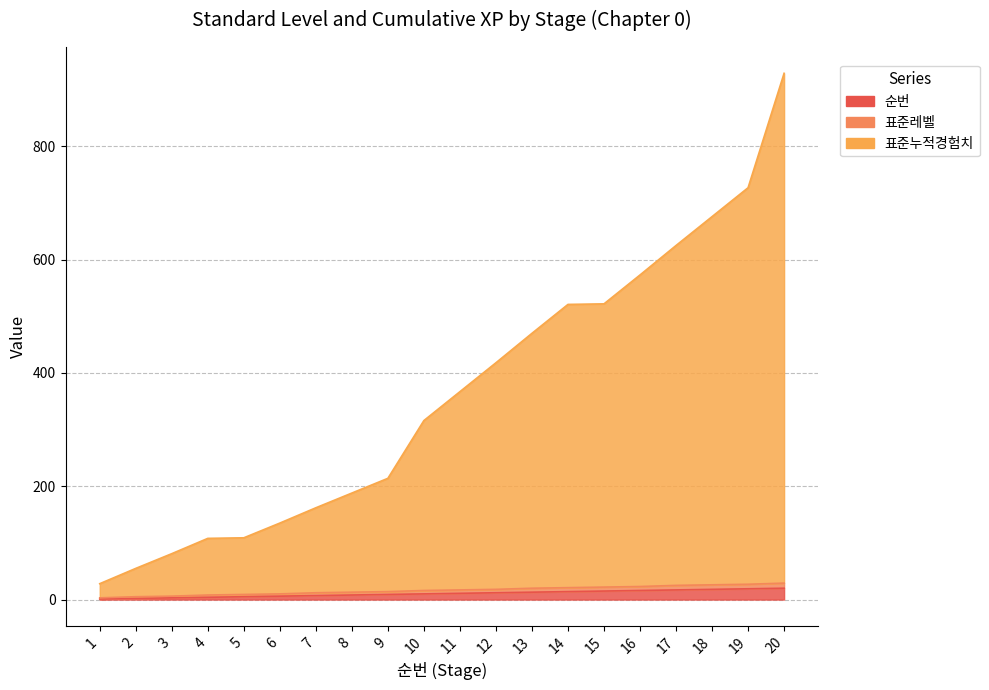

Reading left to right, list all the values displayed in this chart.

순번: 1	2	3	4	5	6	7	8	9	10	11	12	13	14	15	16	17	18	19	20
표준레벨: 3	5	6	8	9	10	12	13	14	16	17	18	20	21	22	23	25	26	27	29
표준누적경험치: 28	55	81	108	109	135	162	188	214	316	367	418	470	521	522	573	625	676	727	929